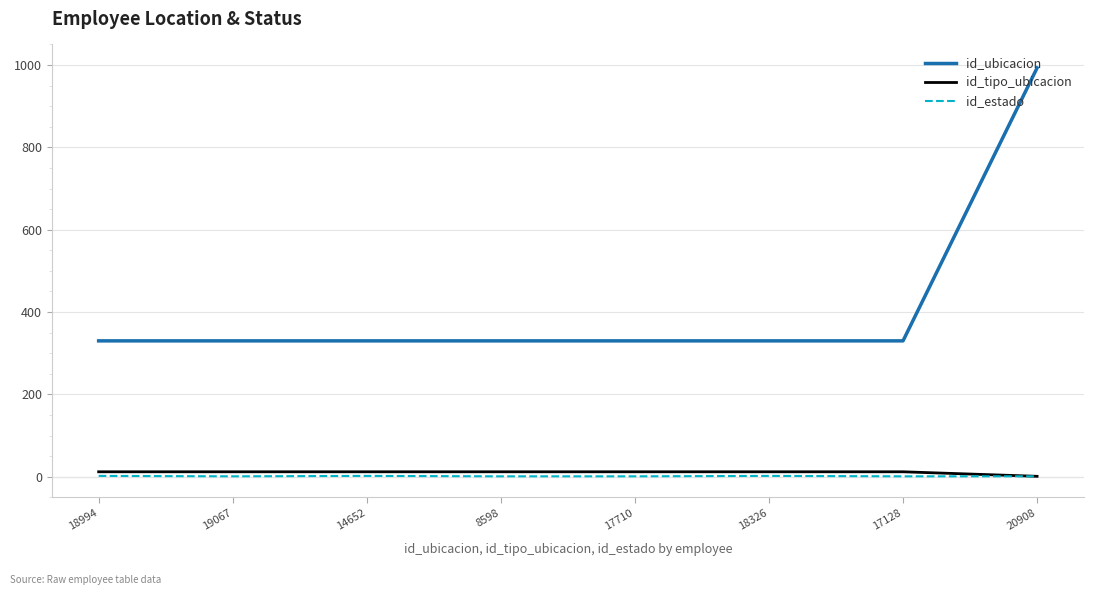

Is the value of id_ubicacion at 17710 greater than the value of id_tipo_ubicacion at 8598?

Yes